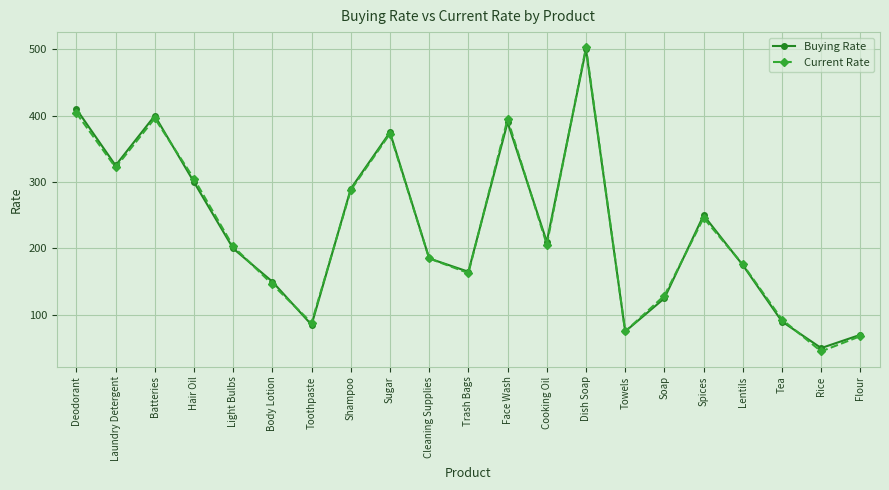

Is it true that Current Rate equals 89 at Trash Bags?

False